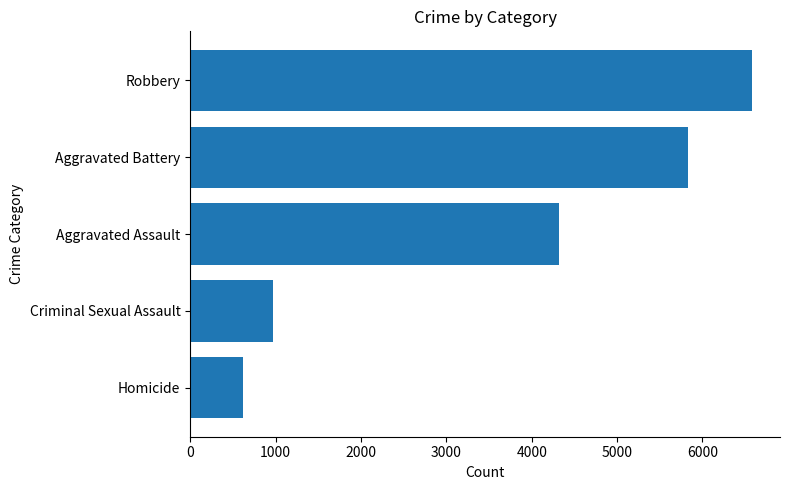

Does the chart contain stacked bars?

No